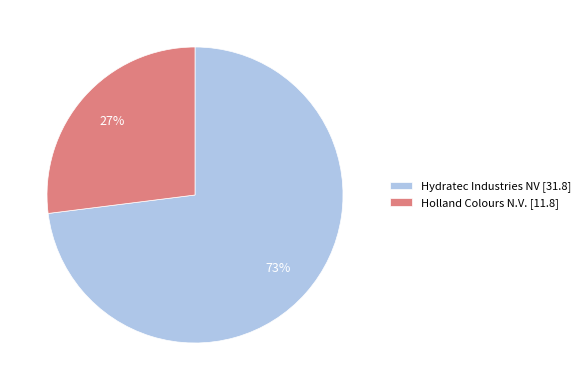

Do Holland Colours N.V. [11.8] and Hydratec Industries NV [31.8] together represent more than half of the pie?

Yes